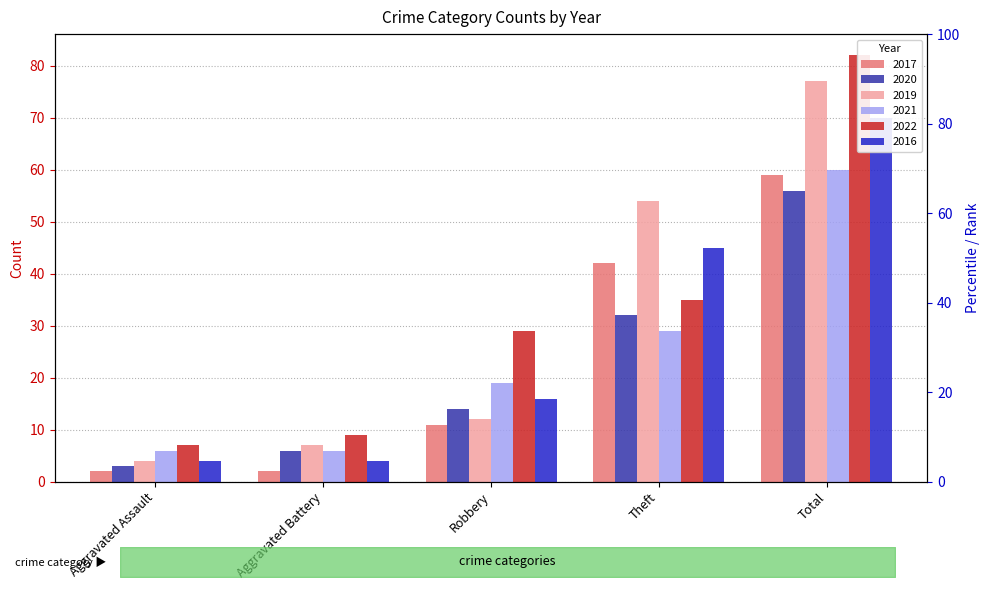

How many data points in 2022 are less than 29?

2